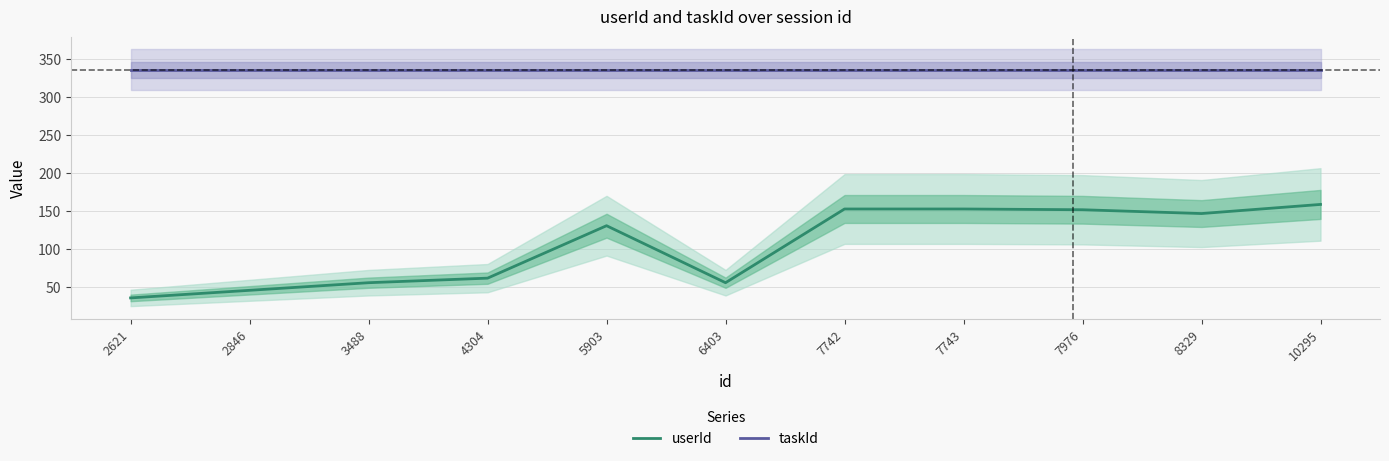

Is this an area chart (filled region under the line)?

No